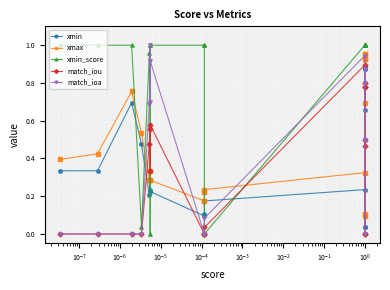

The value of xmin_score at $\mathdefault{10^{-1}}$ is 1.0. True or false?

True